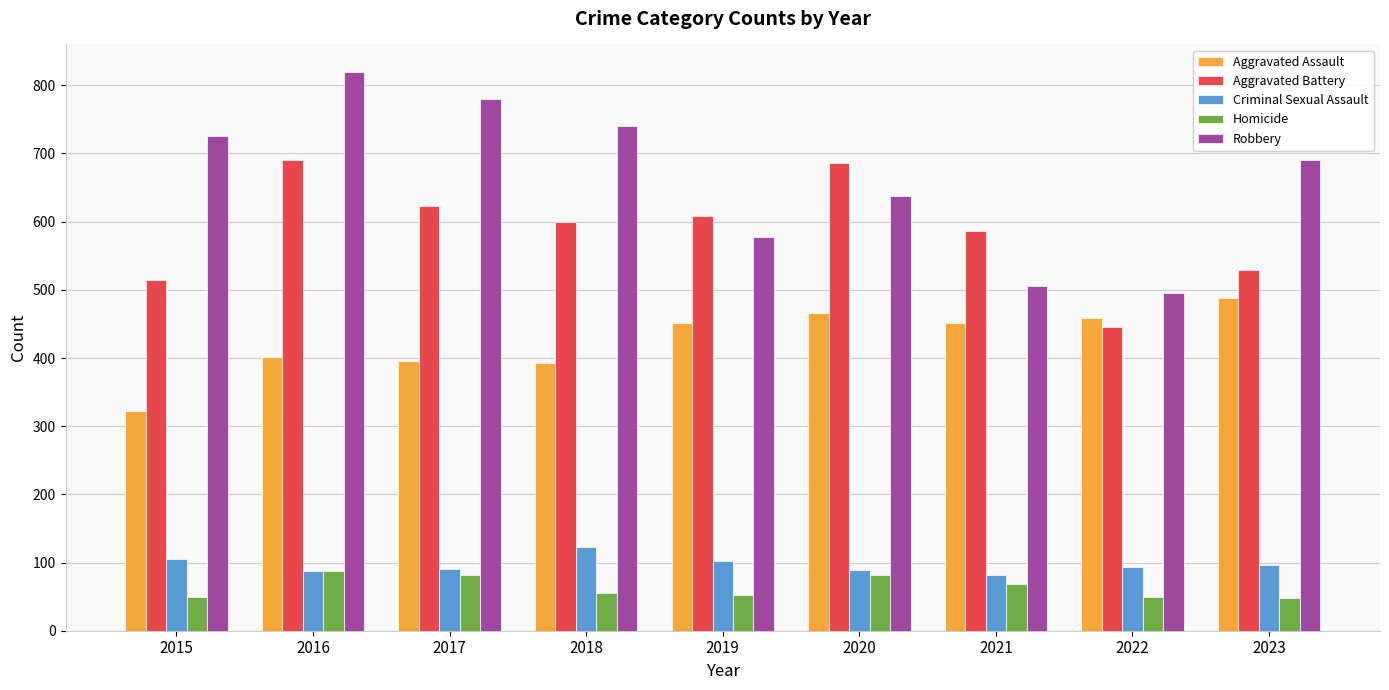

What is the difference between the Homicide values at 2022 and 2017?

33